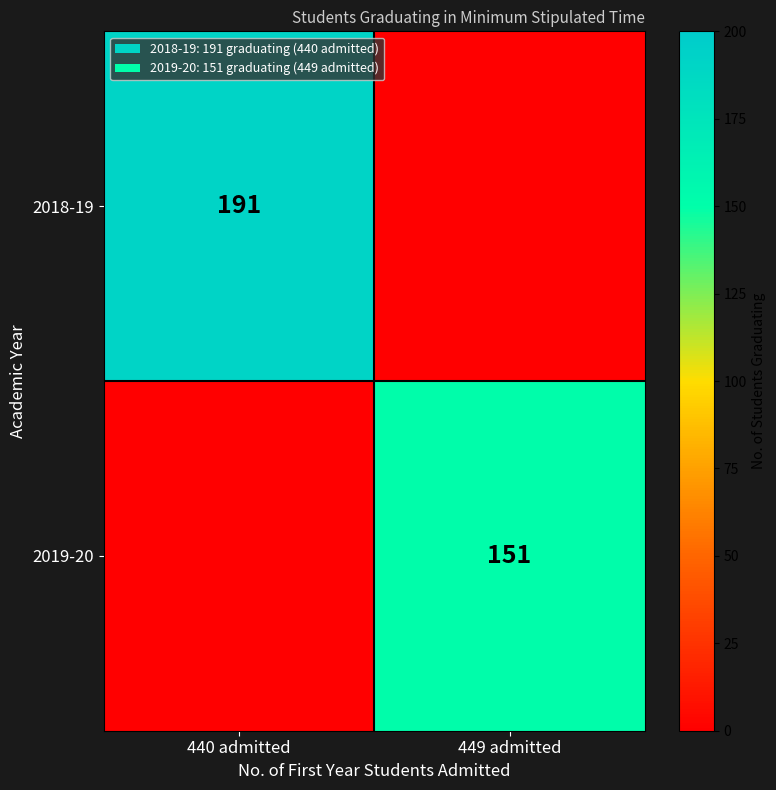

The 2019-20 series shows 75 at 449 admitted. True or false?

False